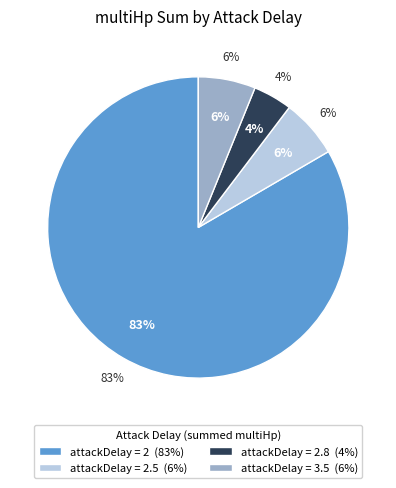

Is 2.5 the majority of the pie?

No